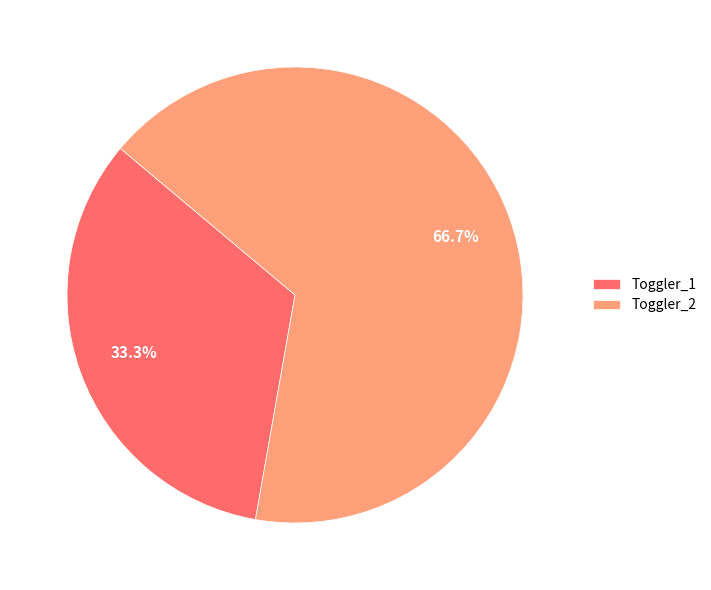

To the nearest percent, what percentage of the pie is Toggler_2?

67%